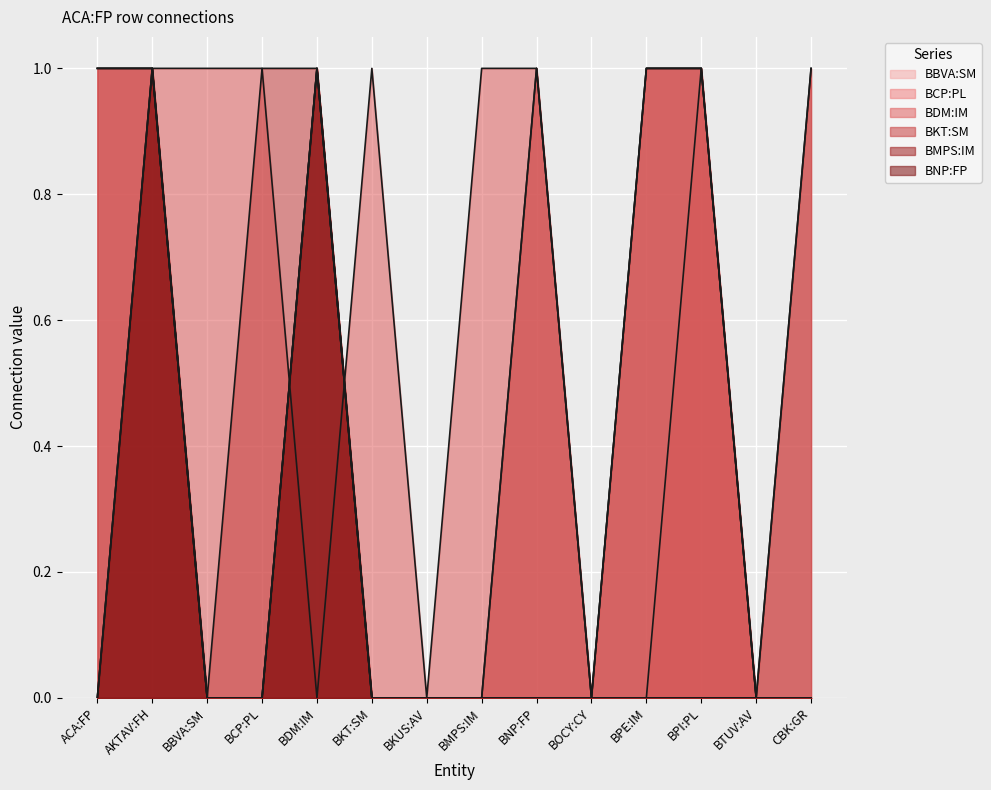

The BCP:PL series shows 1 at ACA:FP. True or false?

False